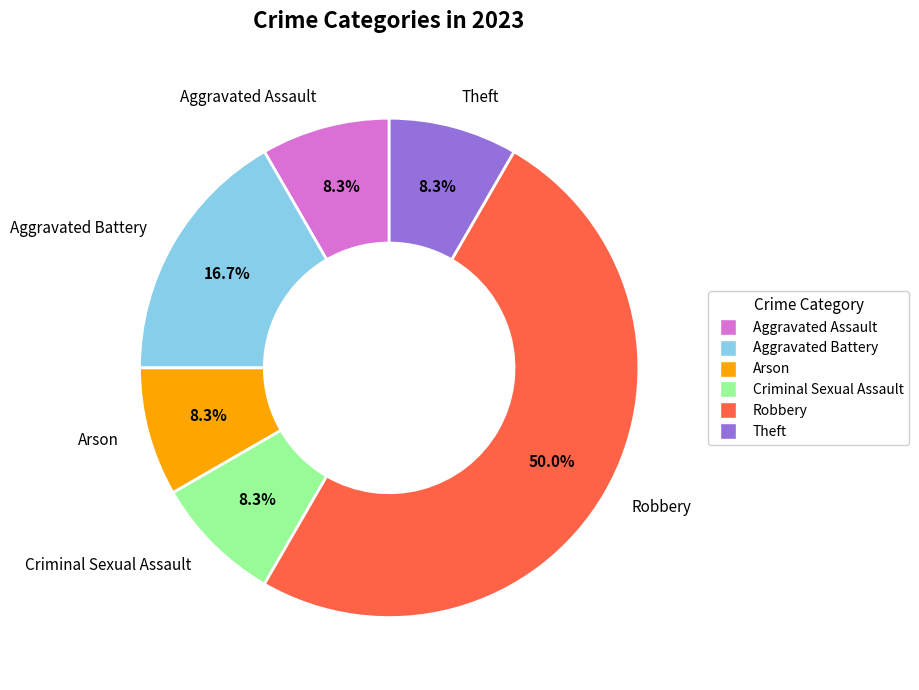

Does Arson account for over 50% of the chart?

No